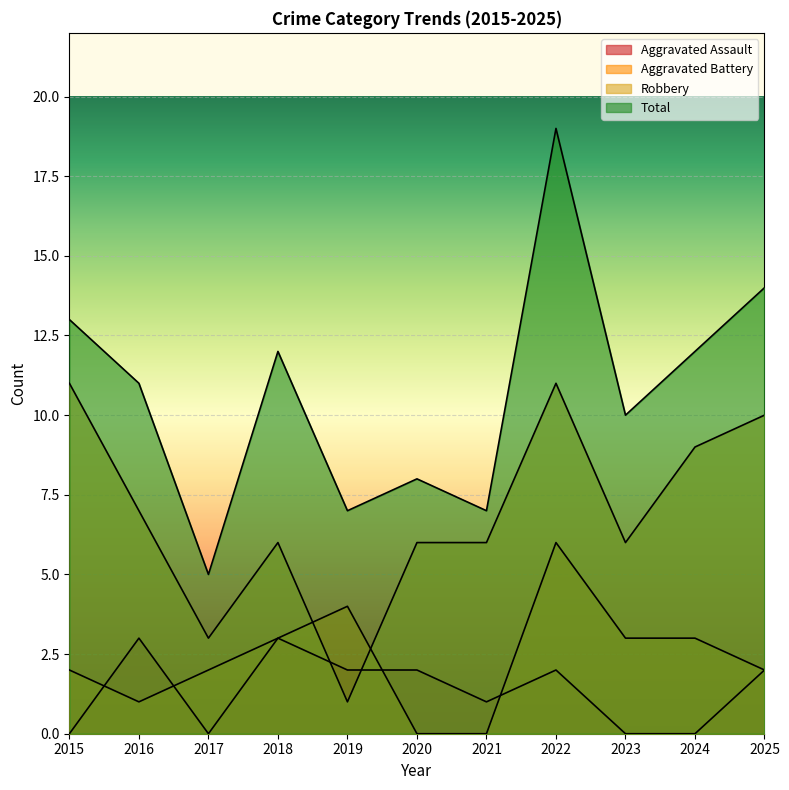

What is the difference between the maximum and minimum values in the Aggravated Assault series?

3